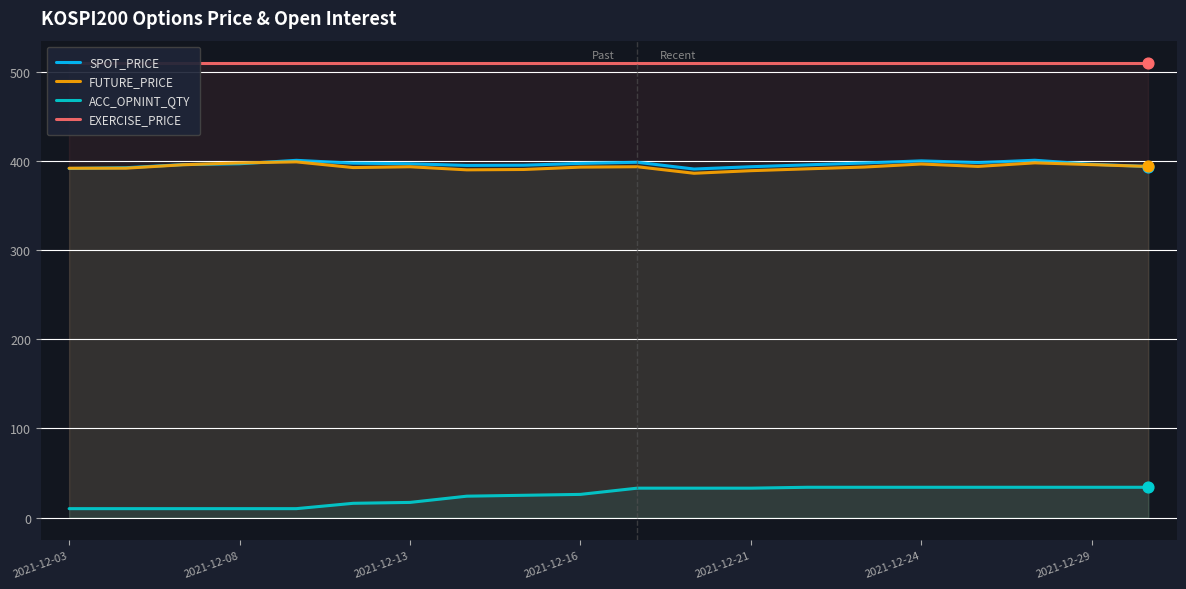

Which series has the largest total across all categories?

EXERCISE_PRICE